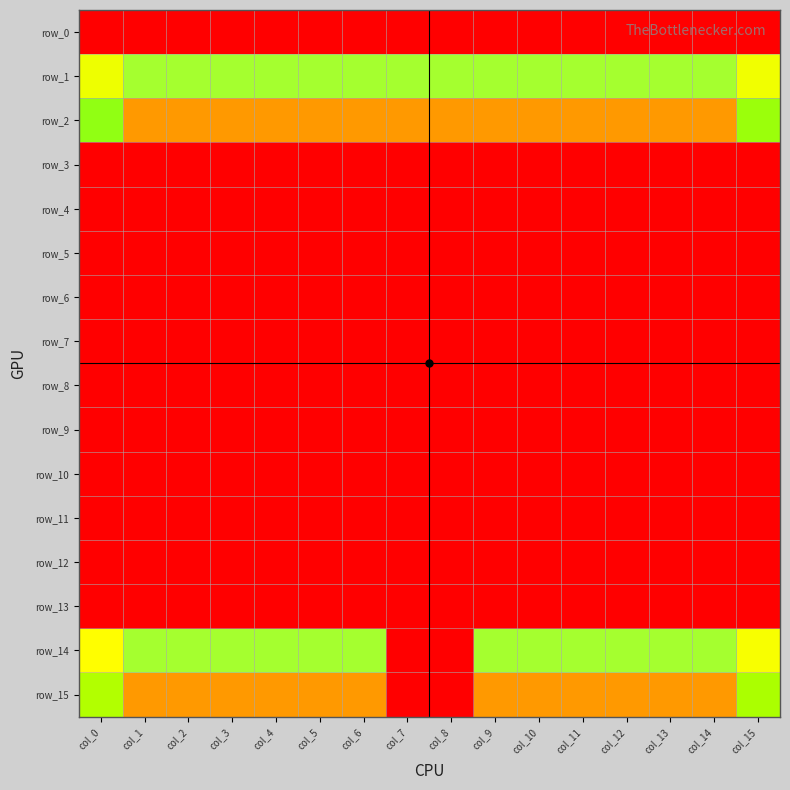

What is the total value across all series at col_8?

316